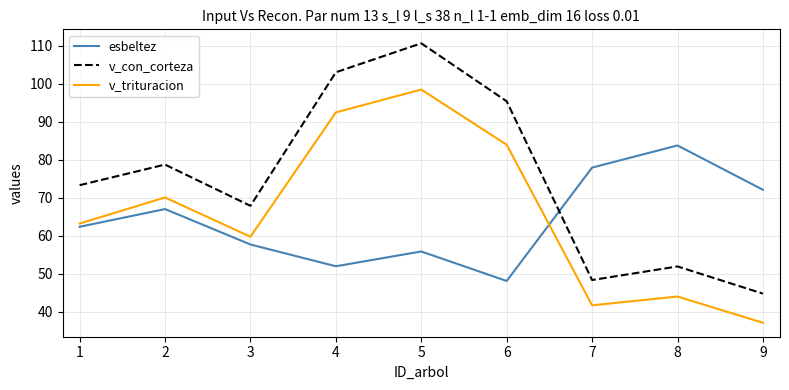

Is it true that esbeltez equals 77.9 at 7?

True